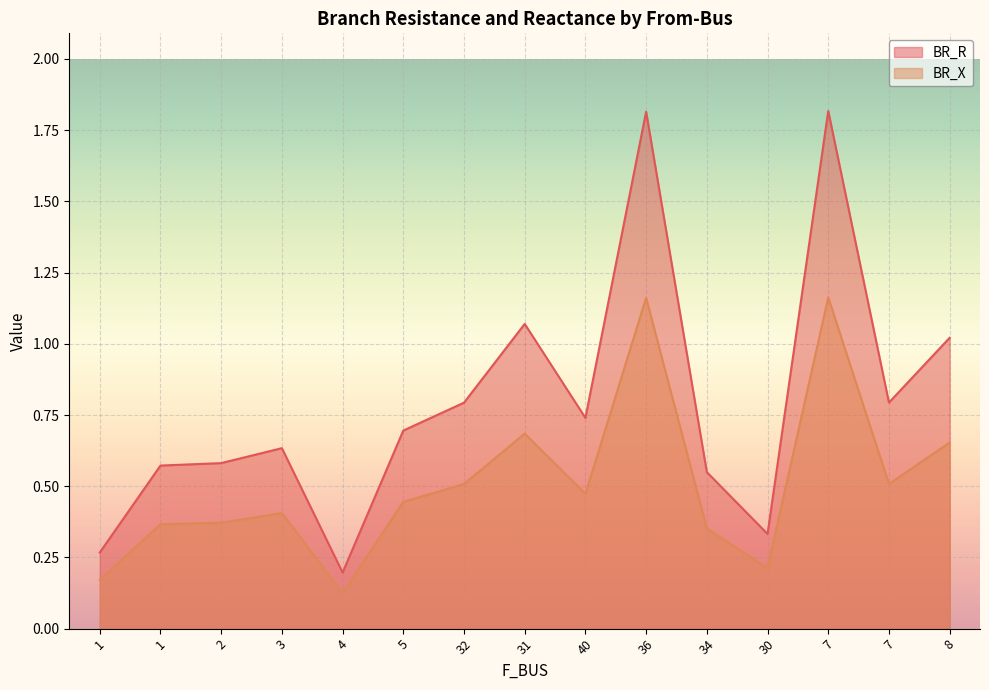

Reading left to right, what are all the values shown in this chart?

BR_R: 1=0.3	1=0.6	2=0.6	3=0.6	4=0.2	5=0.7	32=0.8	31=1.1	40=0.7	36=1.8	34=0.5	30=0.3	7=1.8	7=0.8	8=1.0
BR_X: 1=0.2	1=0.4	2=0.4	3=0.4	4=0.1	5=0.4	32=0.5	31=0.7	40=0.5	36=1.2	34=0.4	30=0.2	7=1.2	7=0.5	8=0.7